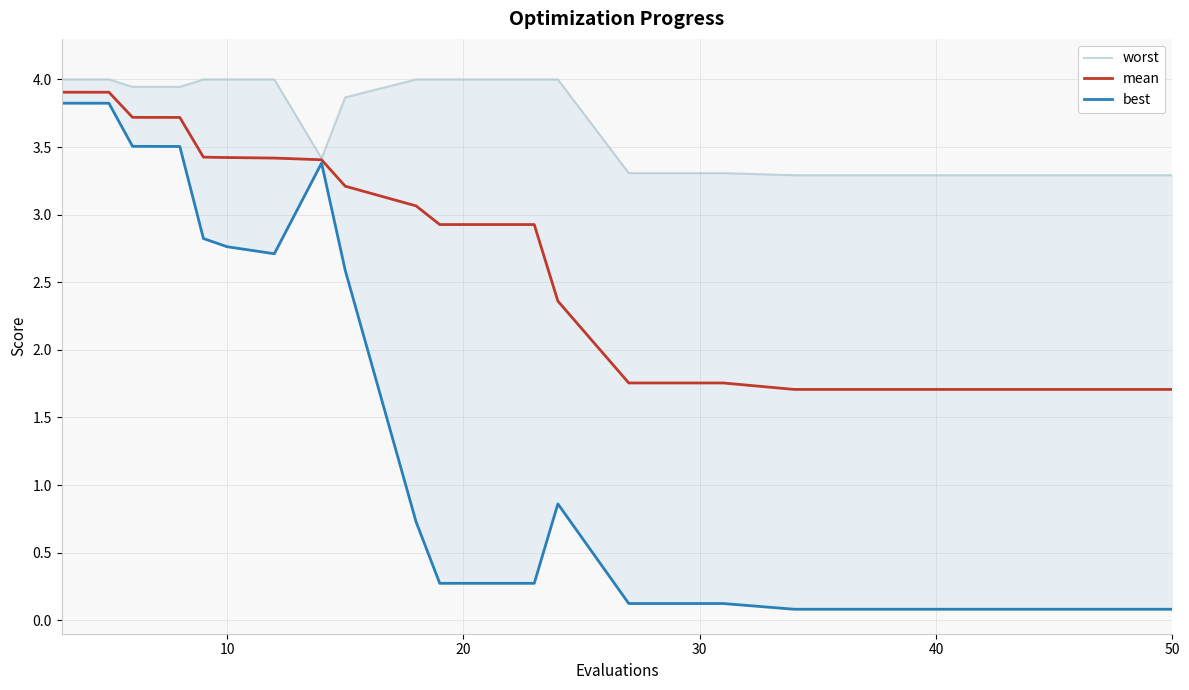

What is the lowest value of the mean series?

1.7